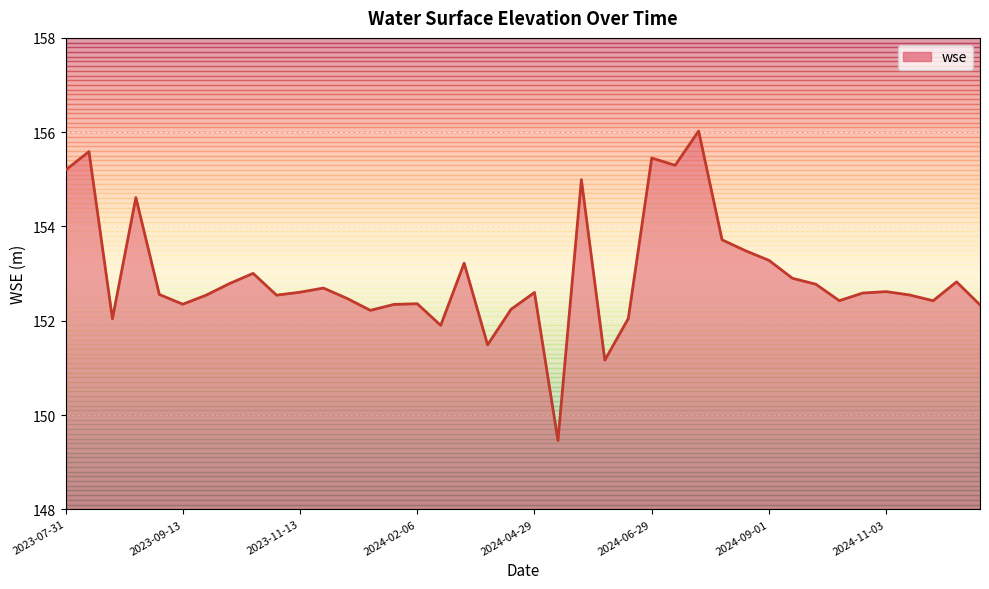

What is the greatest value displayed?

156.0